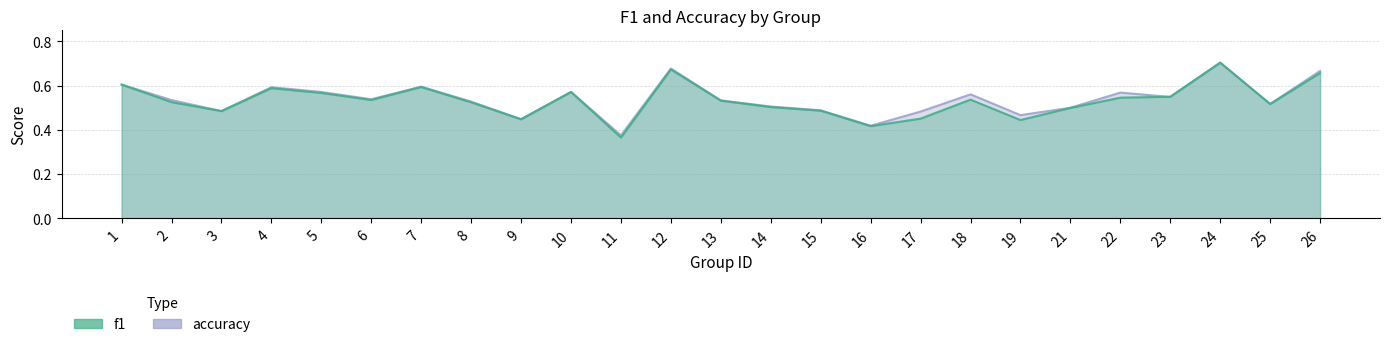

At how many categories does at least one series exceed 0?

25